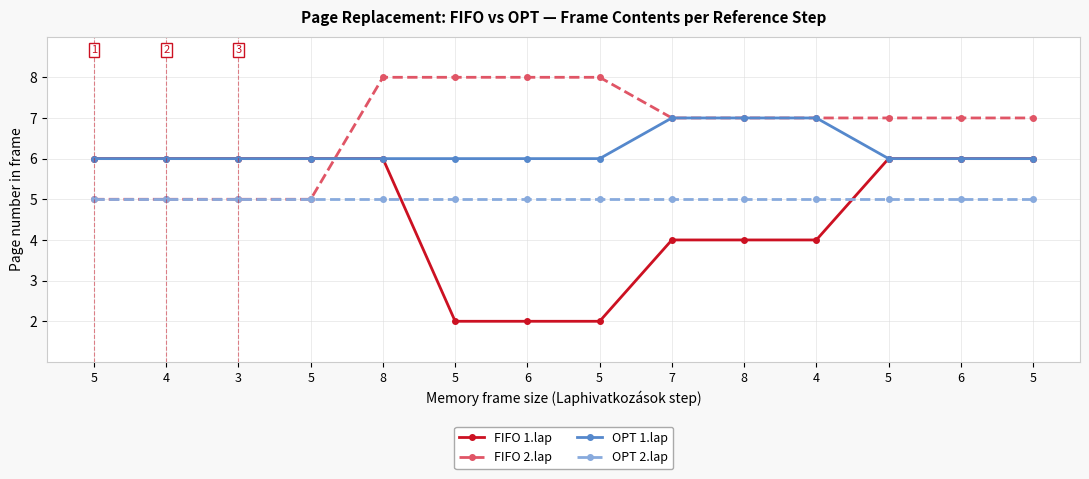

What are all the series names shown in the legend?

FIFO 1.lap, FIFO 2.lap, OPT 1.lap, OPT 2.lap